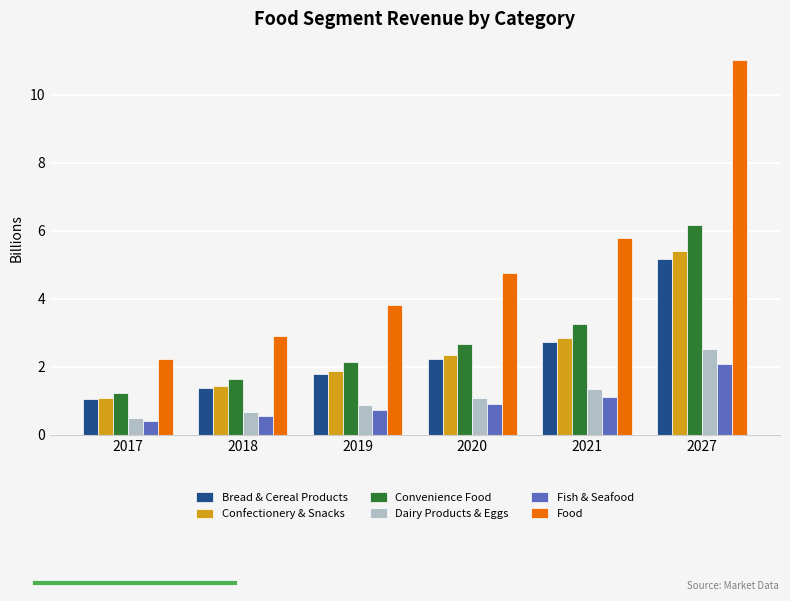

Which series has the largest total across all categories?

Food